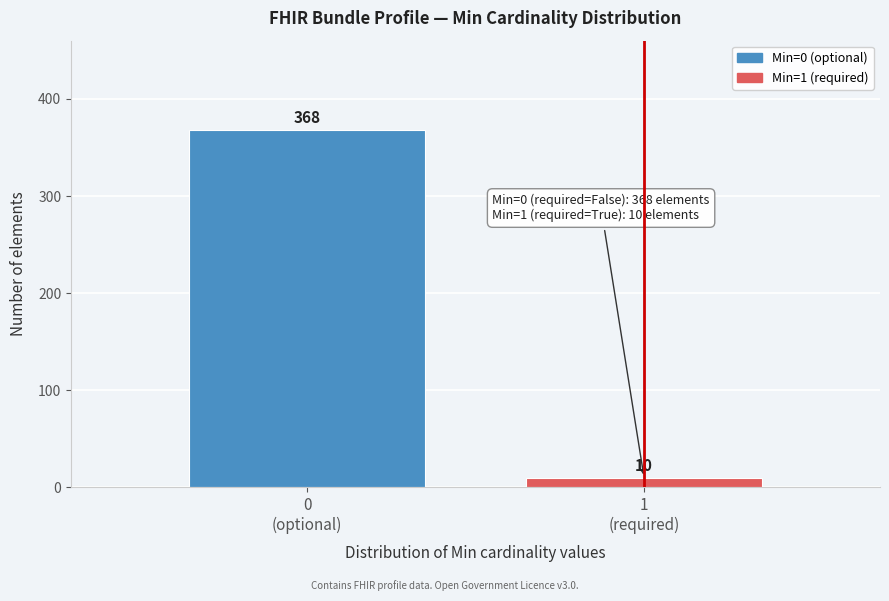

Reading left to right, transcribe all the data shown in this chart.

368	10